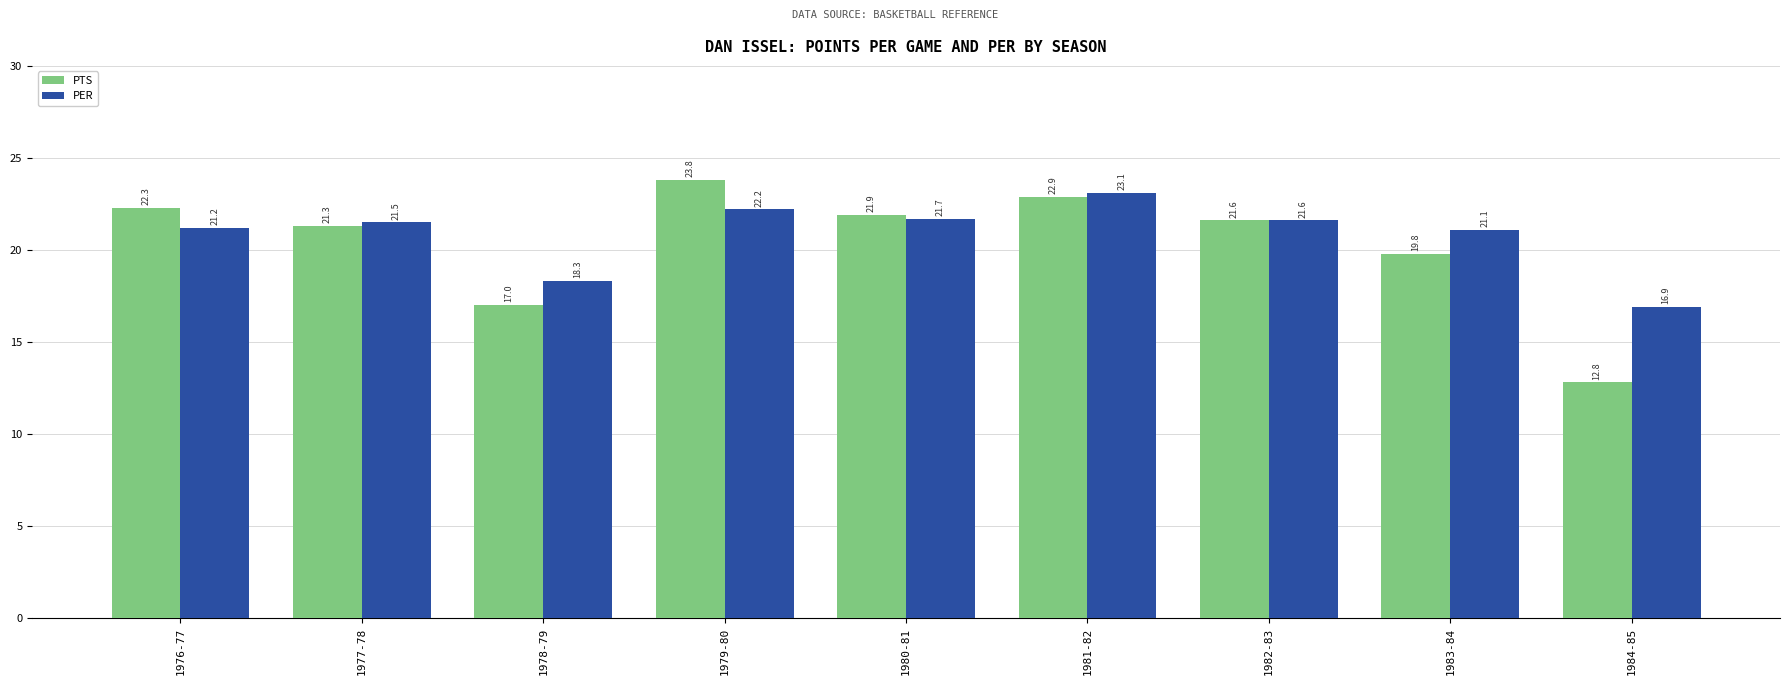

How many data points in PER are less than 21?

2